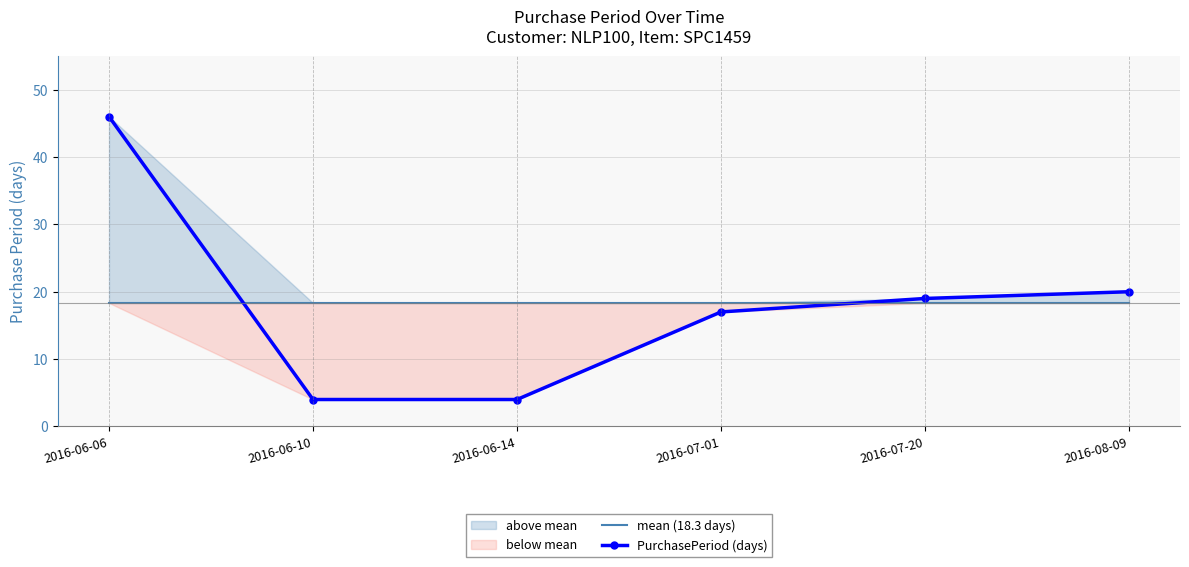

True or false: mean (18.3 days) has a value of 7.4 at 2016-07-20.

False